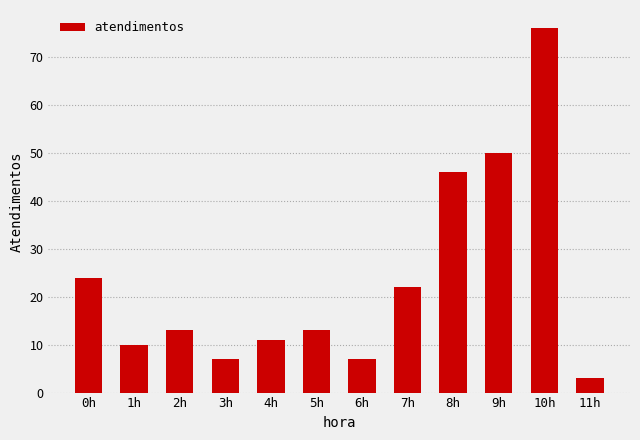

What is the ratio of the value at 8h to the value at 5h?

3.5